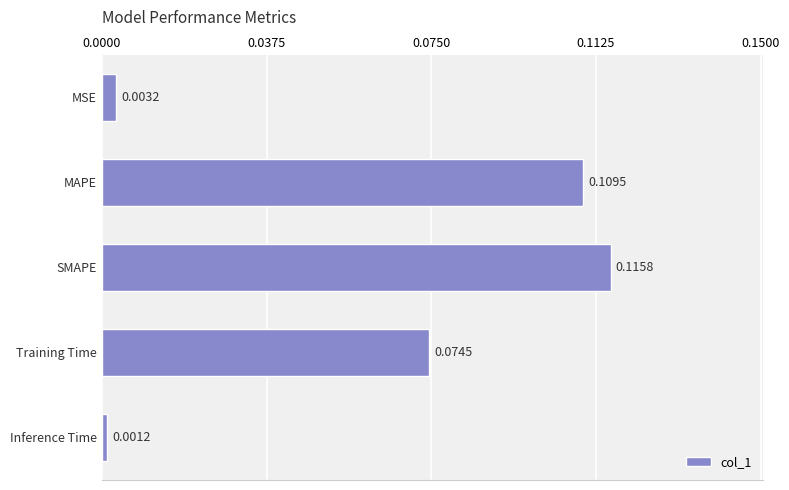

Between Training Time and MSE, which is larger?

Training Time